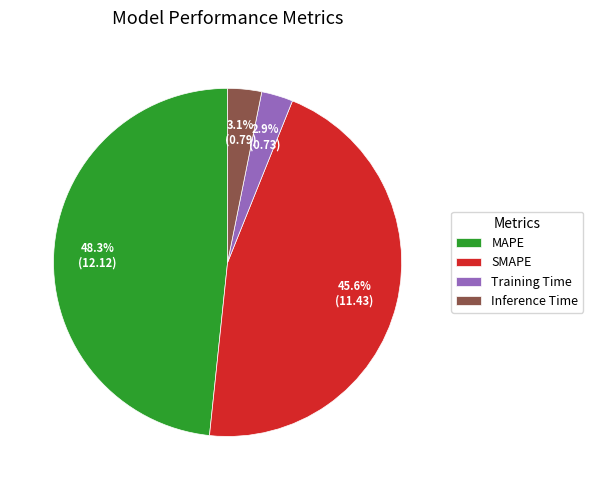

Which slice is the largest?

MAPE